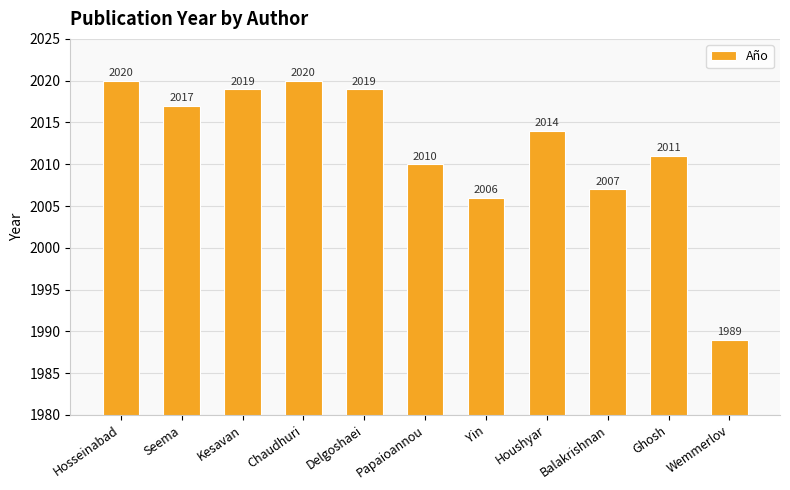

What is the value of the 7th bar from the left?

2006